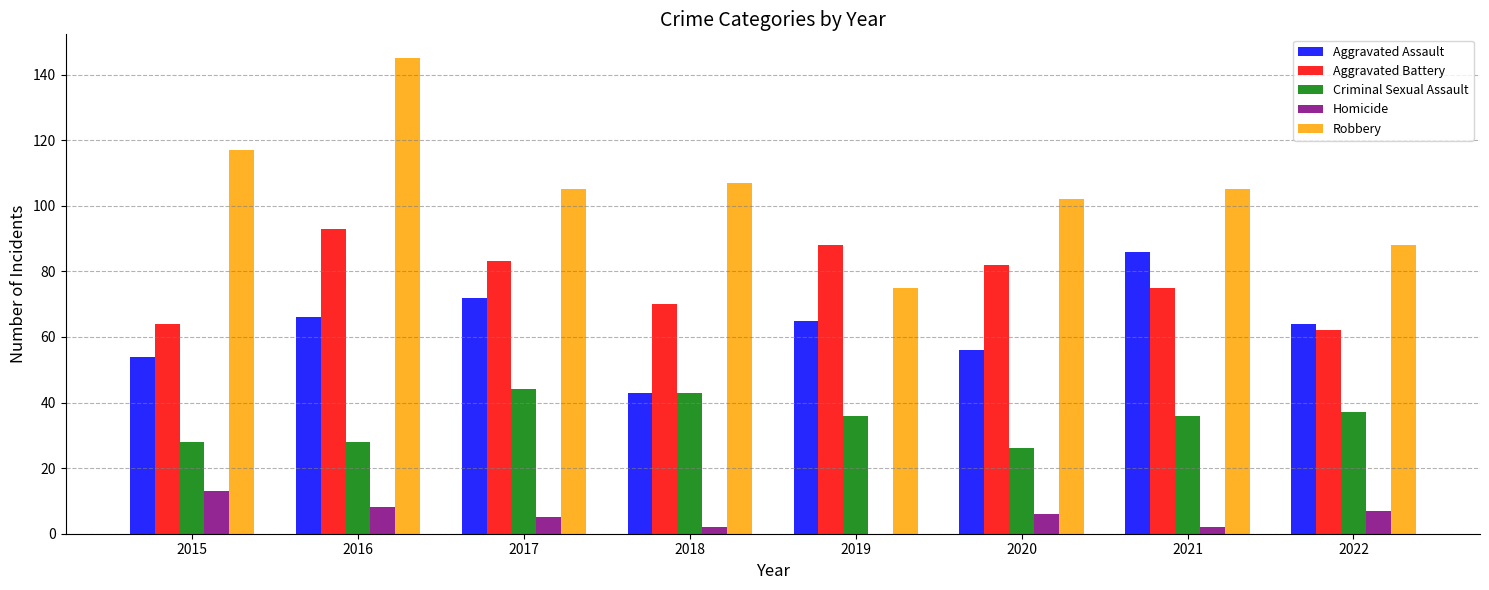

Which series has the largest range (max minus min)?

Robbery